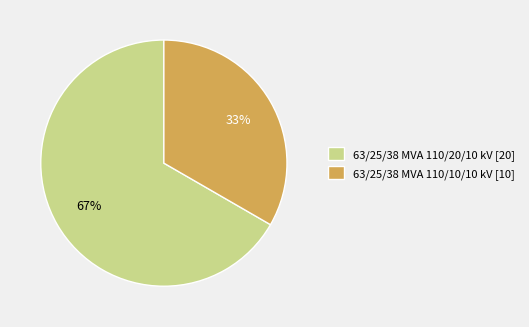

What percentage is the 63/25/38 MVA 110/20/10 kV slice, to the nearest percent?

67%